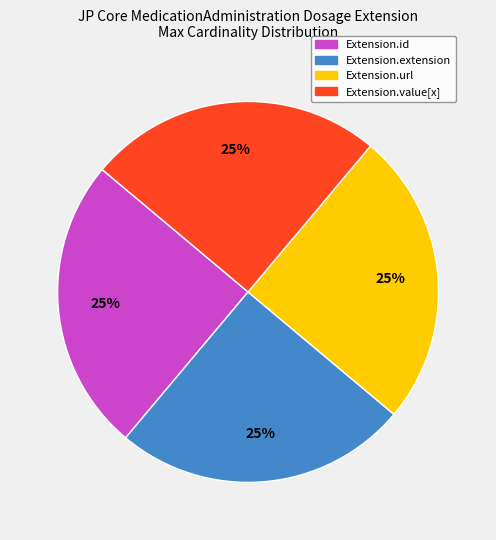

Is there any slice that represents more than half of the pie?

No